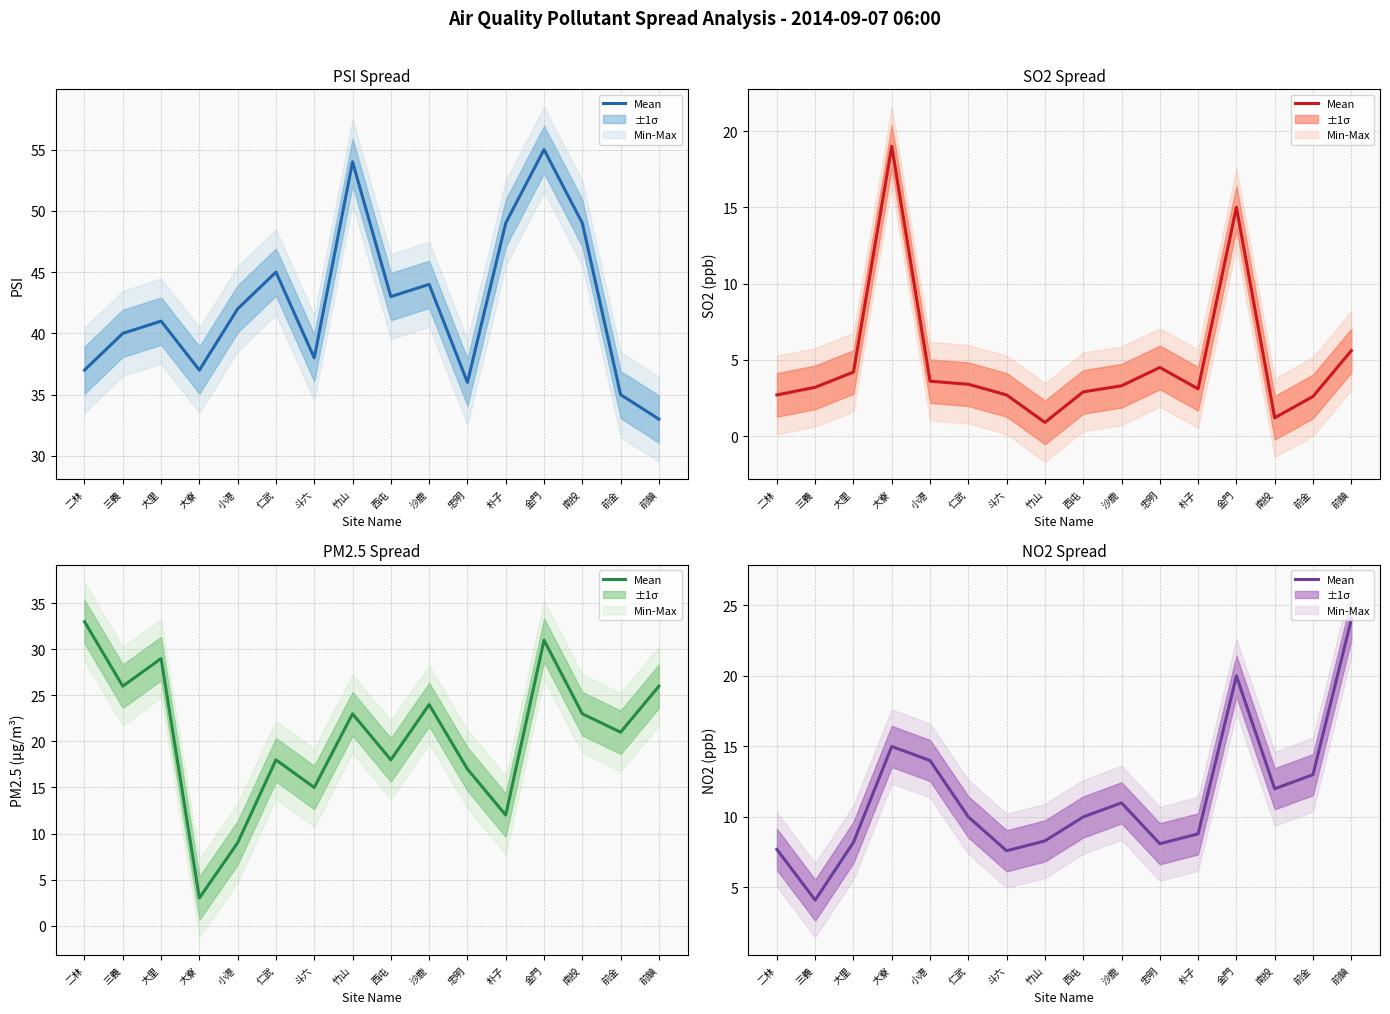

Reading left to right, list all the values displayed in this chart.

7.7	4.1	8.2	15.0	14.0	10.0	7.6	8.3	10.0	11.0	8.1	8.8	20.0	12.0	13.0	24.0